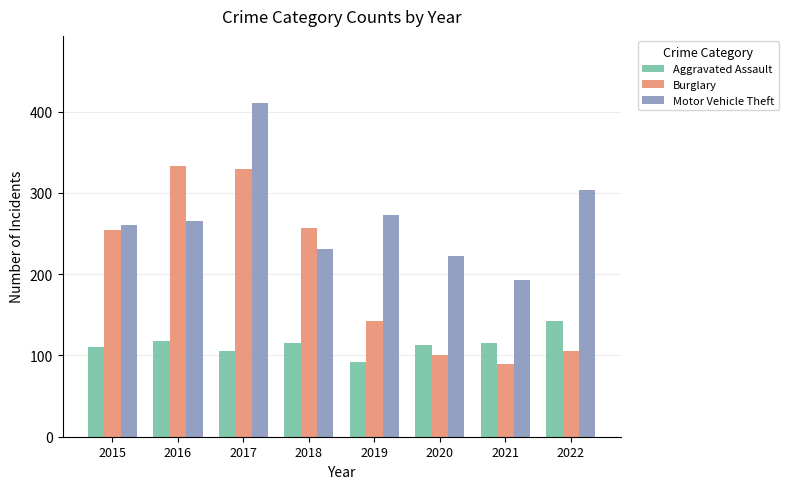

What is the approximate value of Burglary at 2015, to the nearest 5?

255